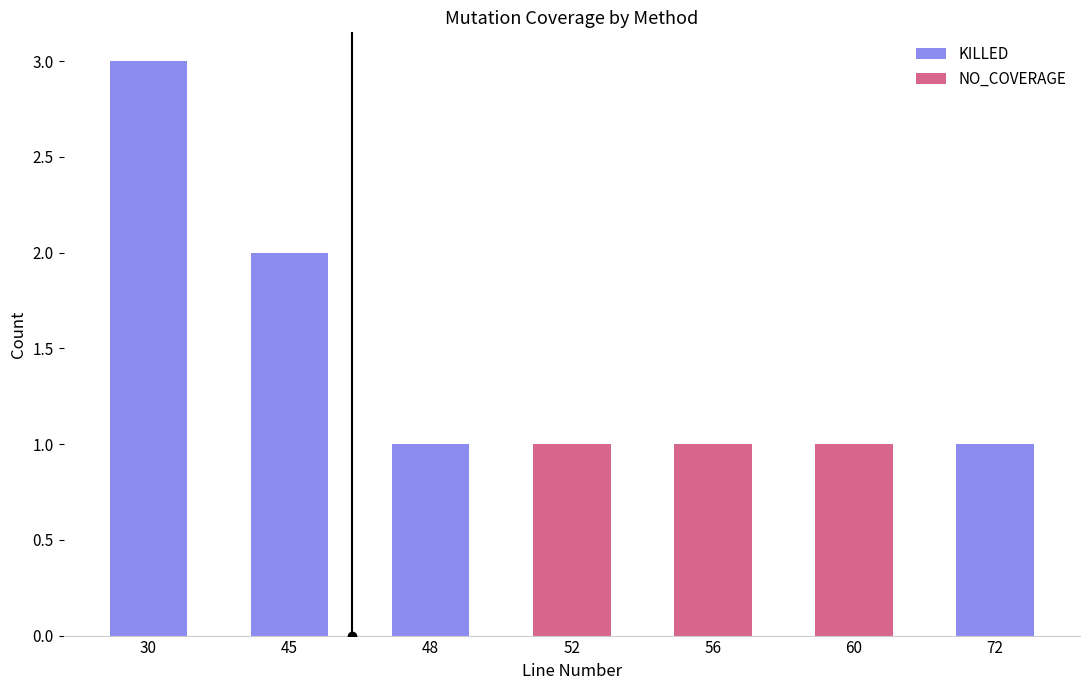

What is the difference between the second highest and minimum values in the NO_COVERAGE series?

1